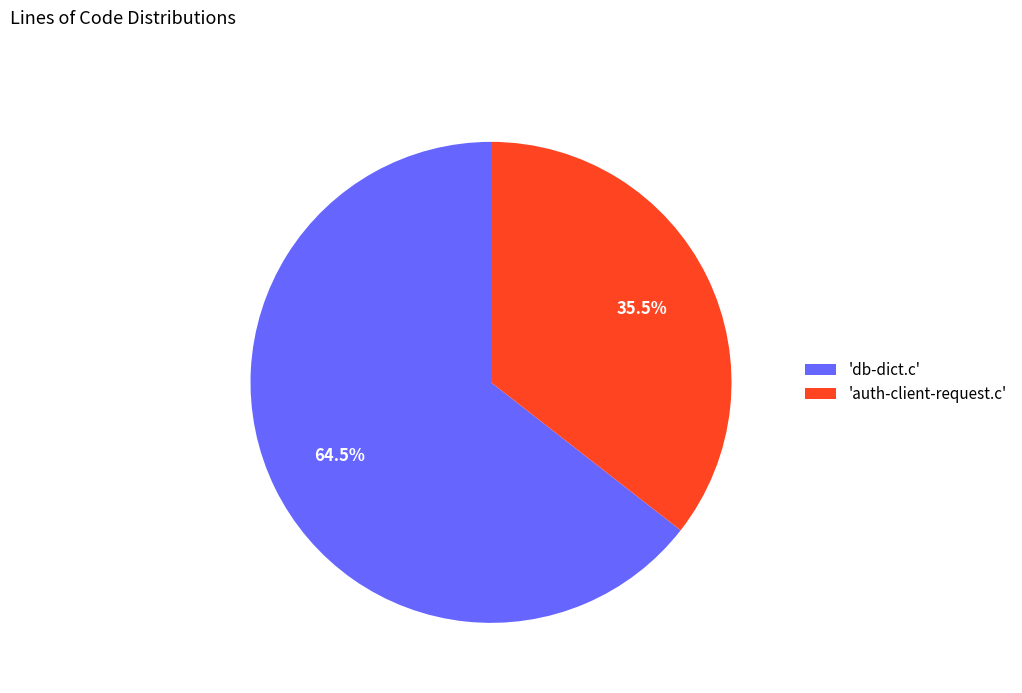

What is the largest slice in the pie chart?

'db-dict.c'